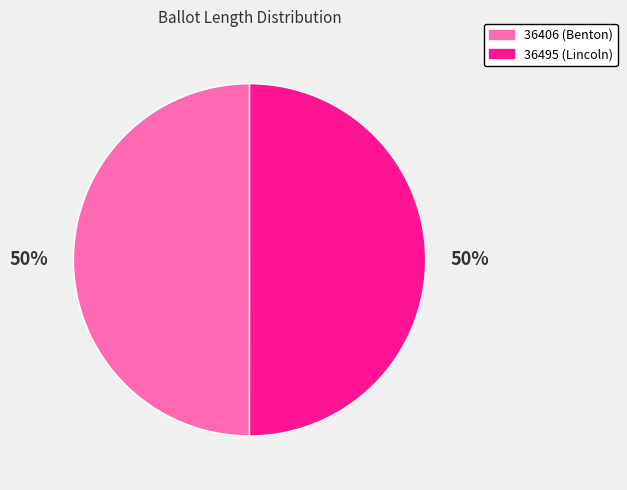

Is the sum of 36495 (Lincoln) and 36406 (Benton) greater than half?

Yes